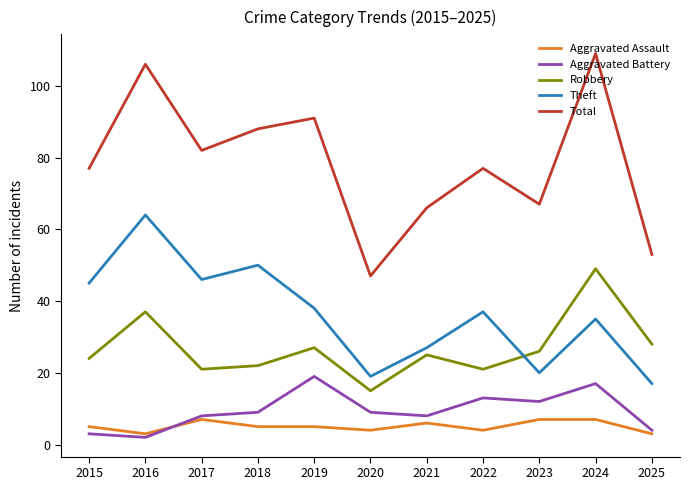

List the series in order of their peak value, lowest first.

Aggravated Assault, Aggravated Battery, Robbery, Theft, Total